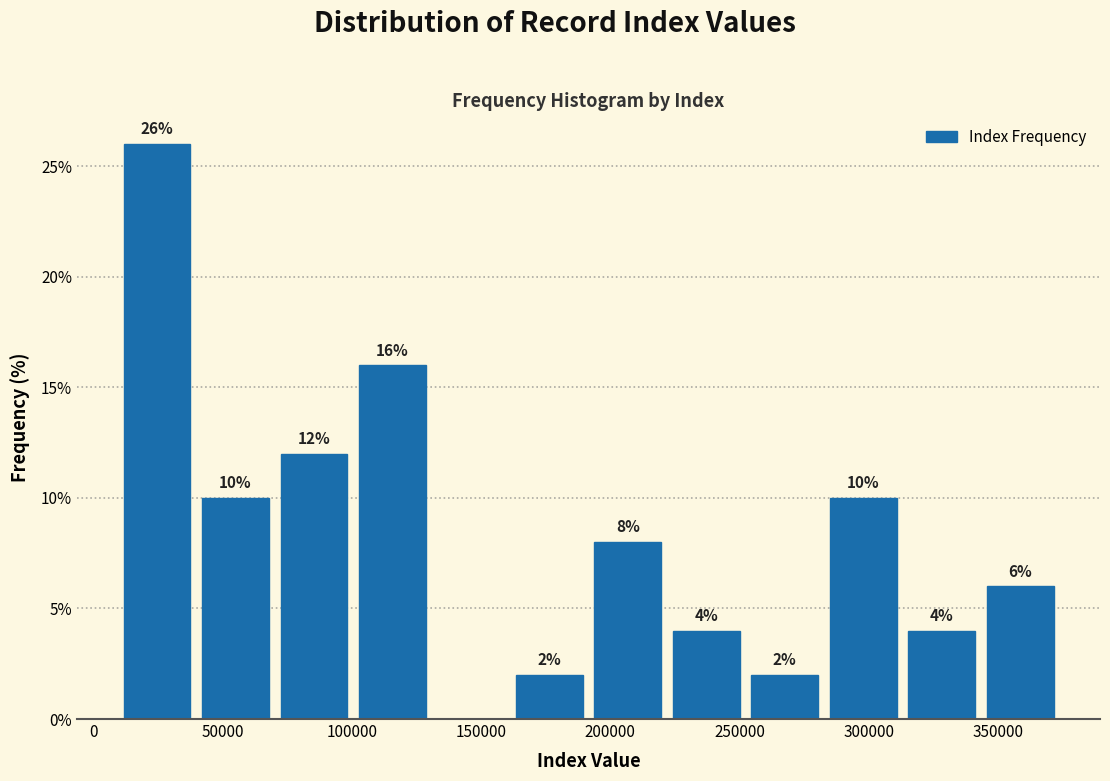

Which range on the x-axis has the tallest bar?

10000 to 40000